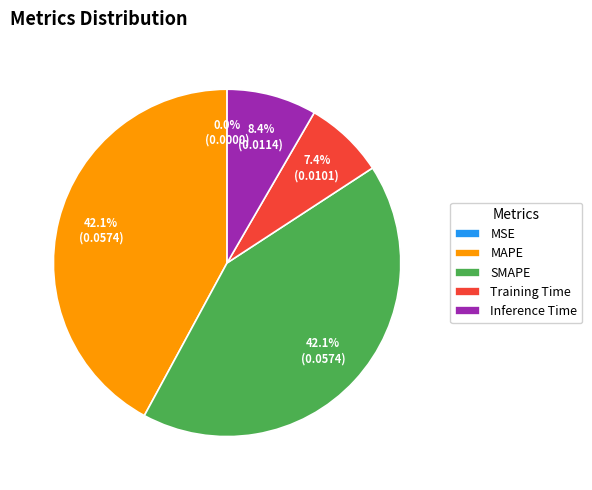

To the nearest percent, what percentage of the pie is Inference Time?

8%